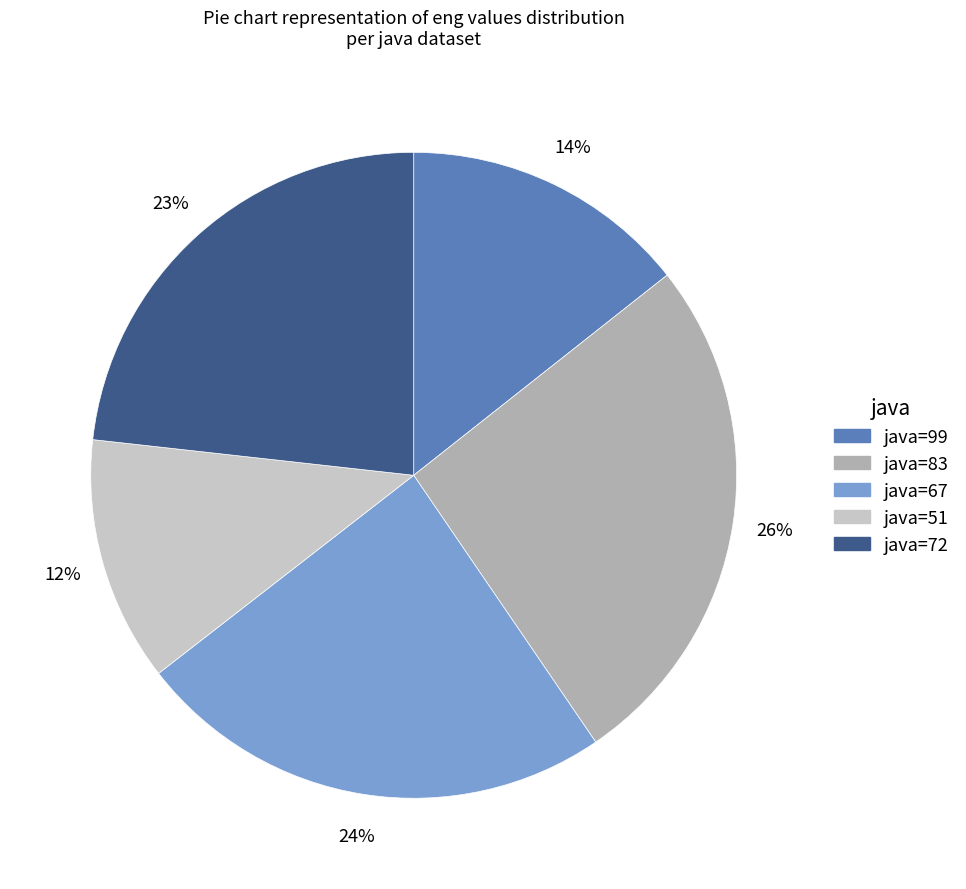

Is there a majority slice in this chart?

No